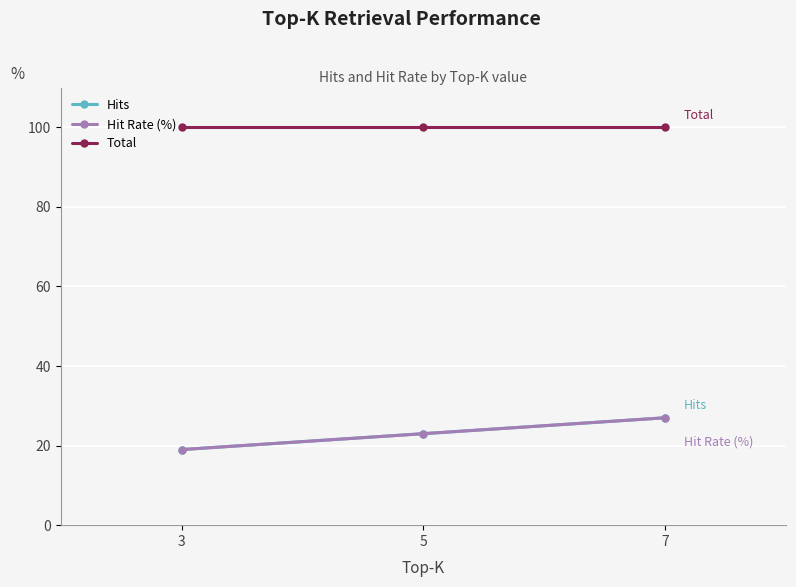

Which series has the largest range (max minus min)?

Hits